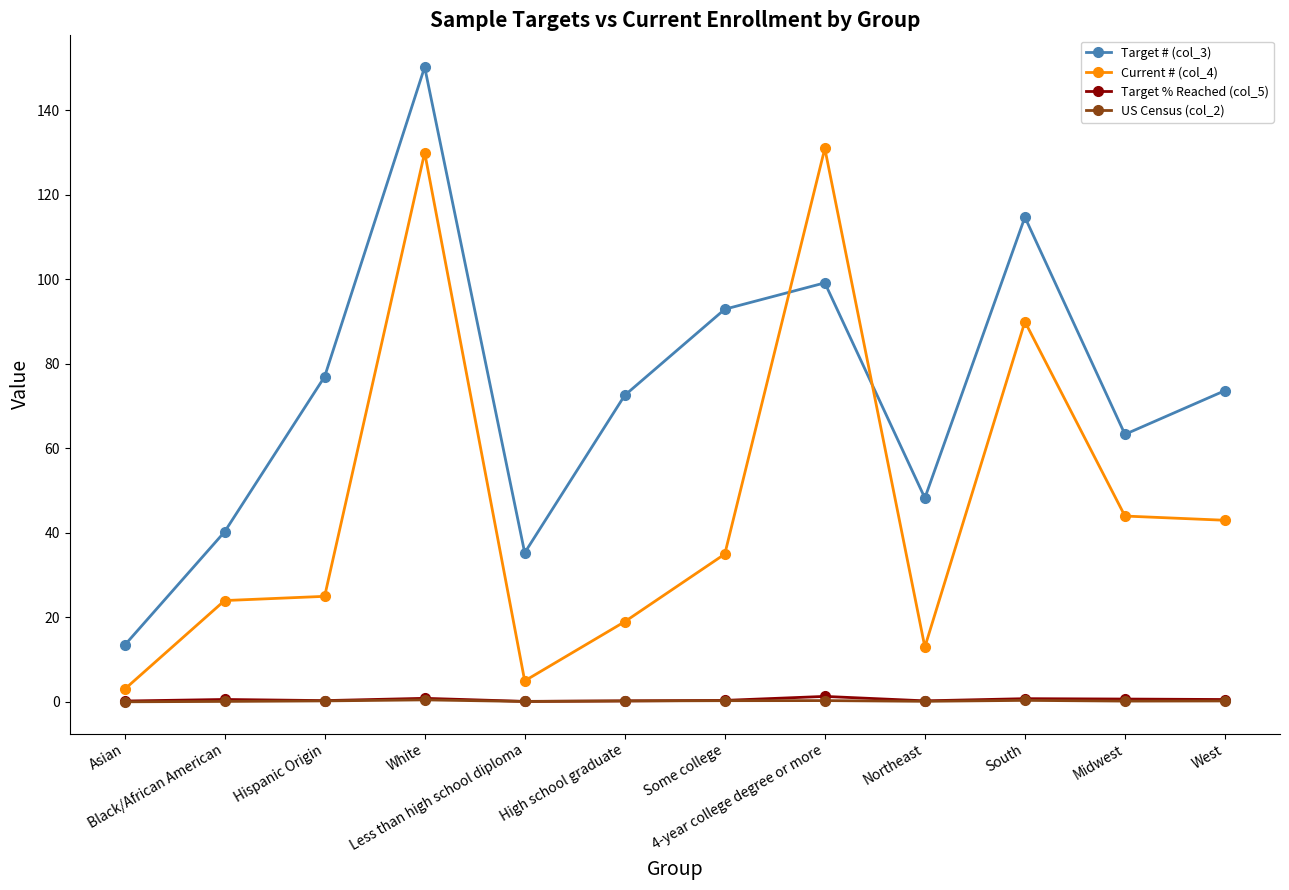

Which series has the largest total across all categories?

Target # (col_3)